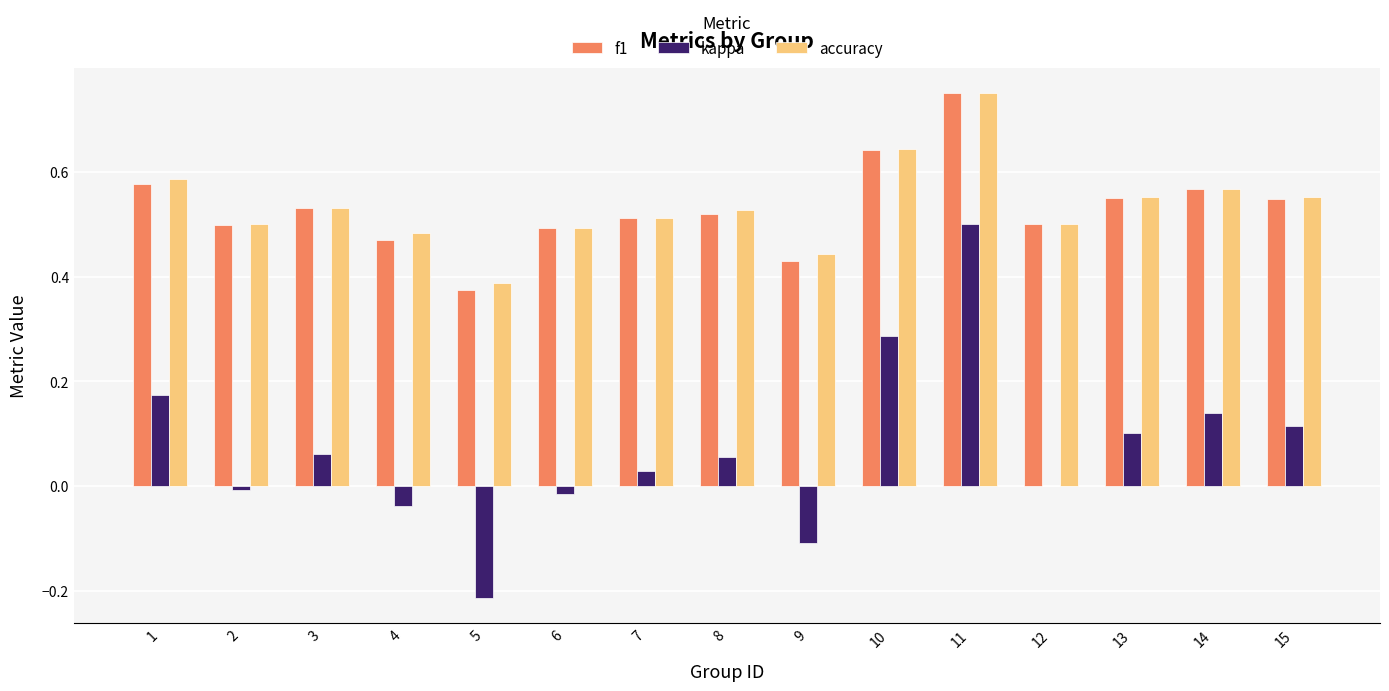

What is the sum of all accuracy values?

8.0